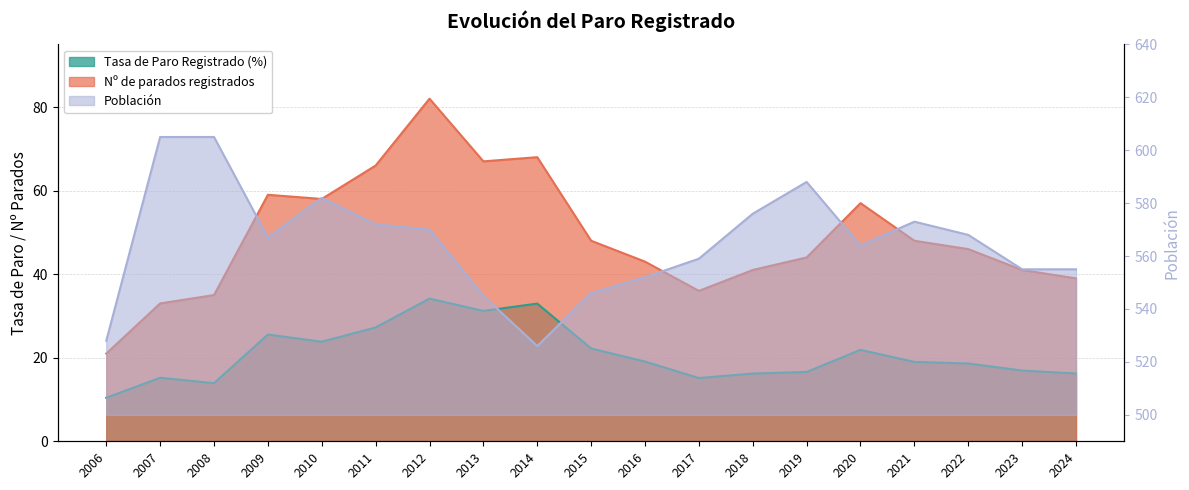

What is the value of the Tasa de Paro Registrado point at the 2nd from the left?

15.2